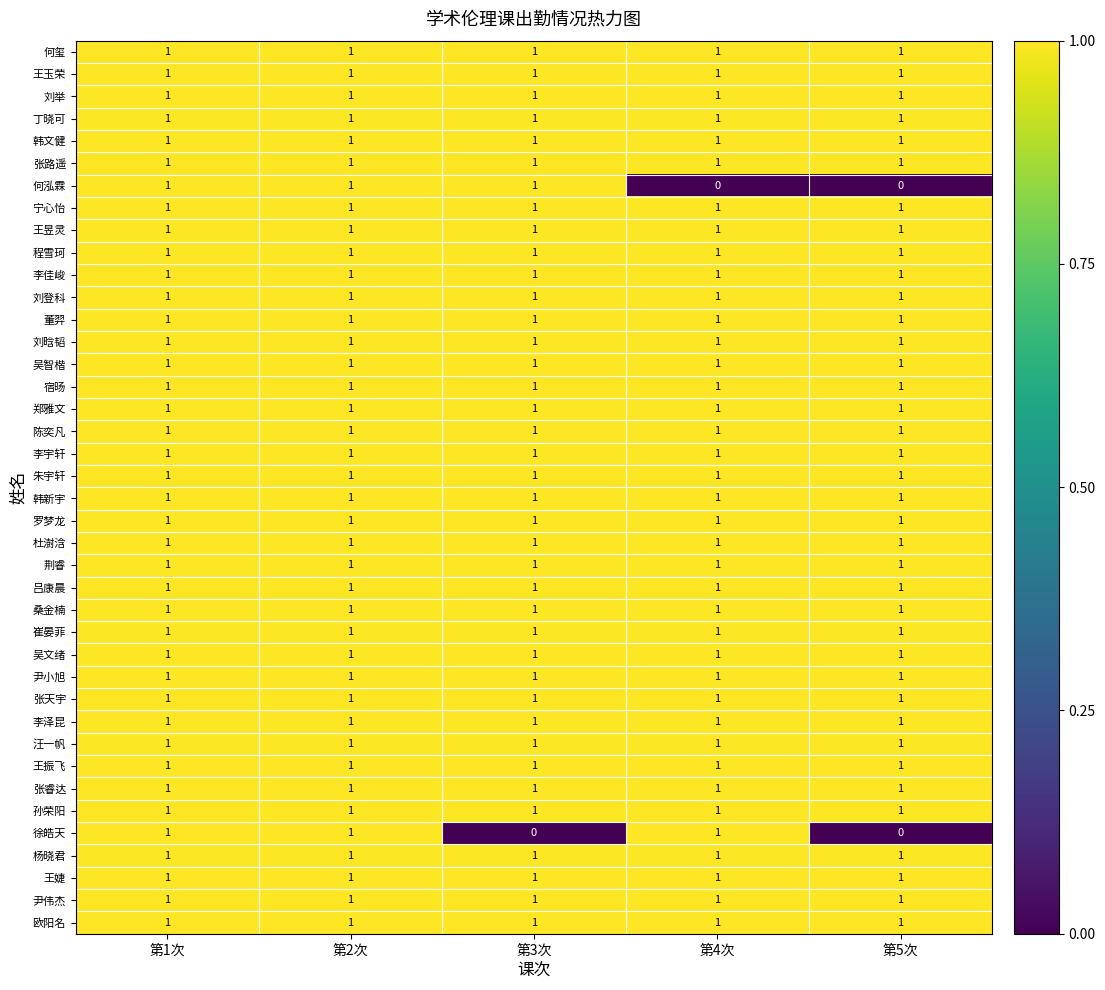

What is the sum of all 杨晓君 values?

5